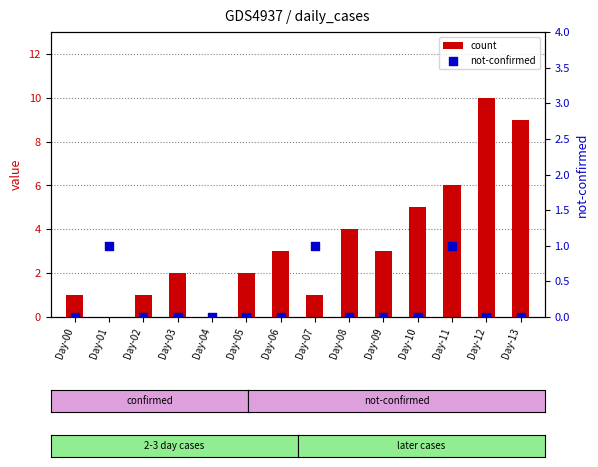

At which category is the sum across all series the highest?

Day-12